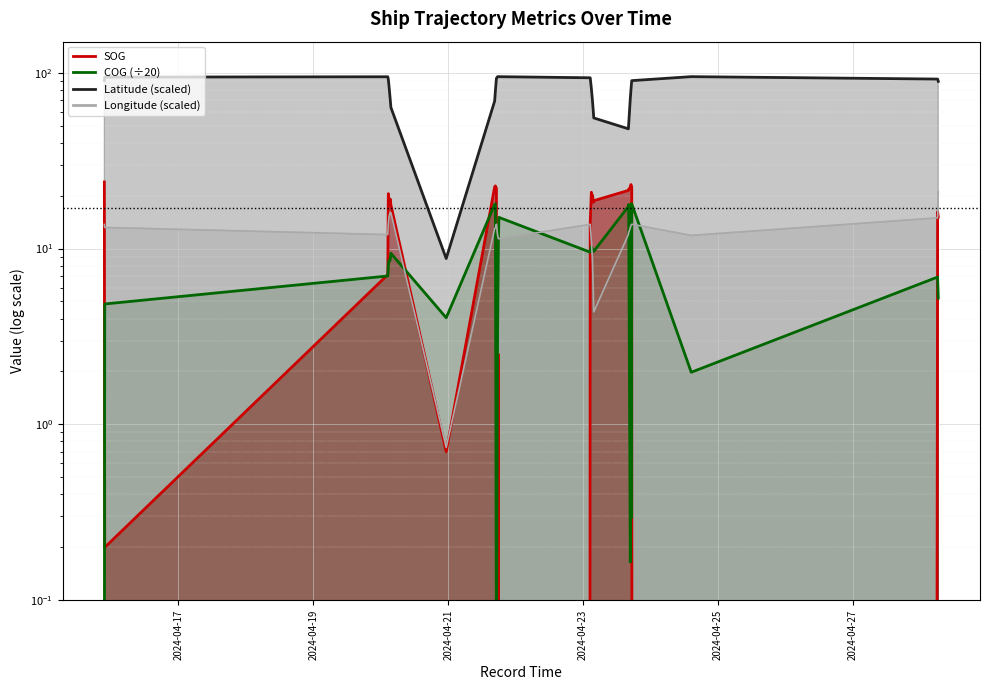

Is it true that COG equals 0.1 at 2024-04-21 17:08:40?

False